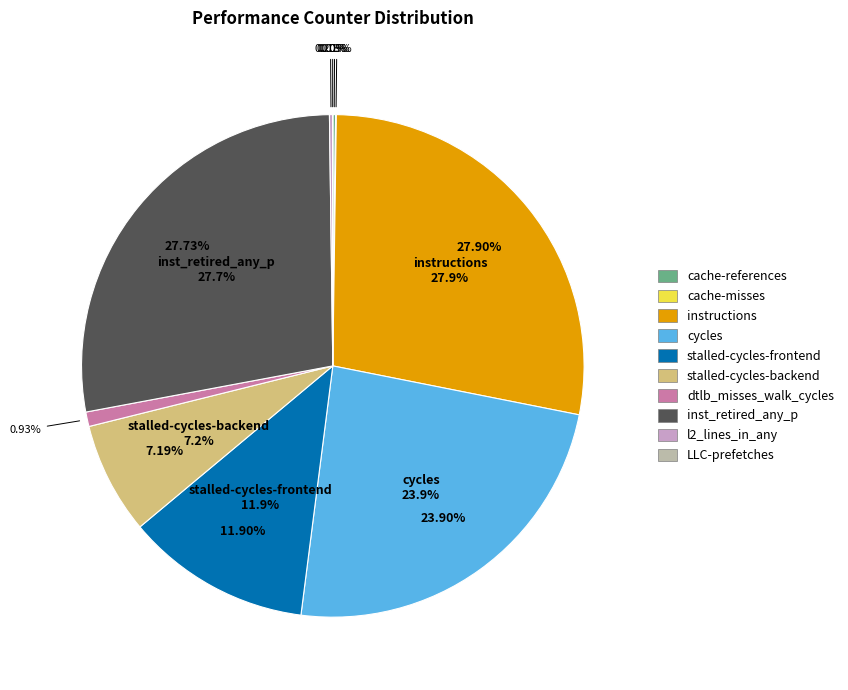

How many slices are in this pie chart?

10